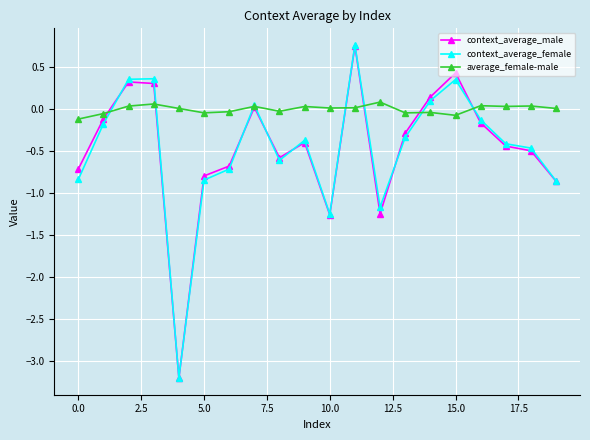

How many lines are shown in the chart?

3